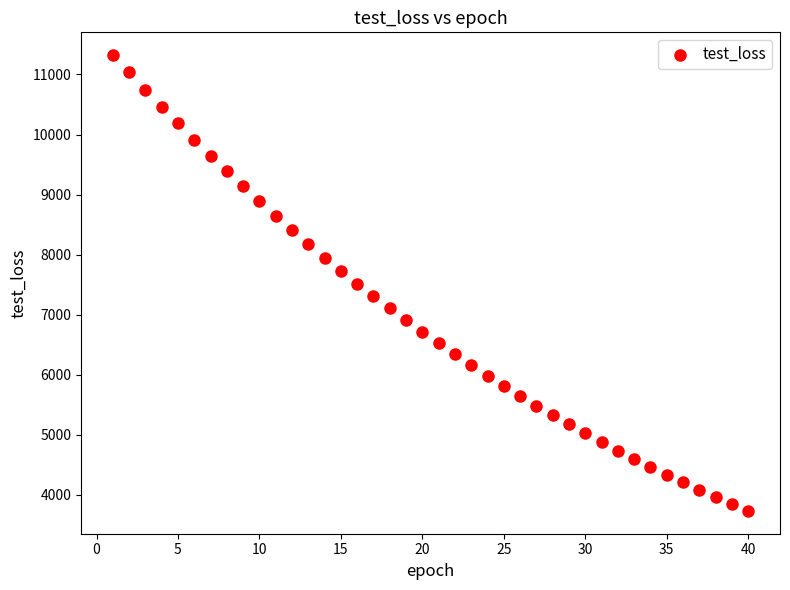

What is the range of X values (max minus min)?

39.0